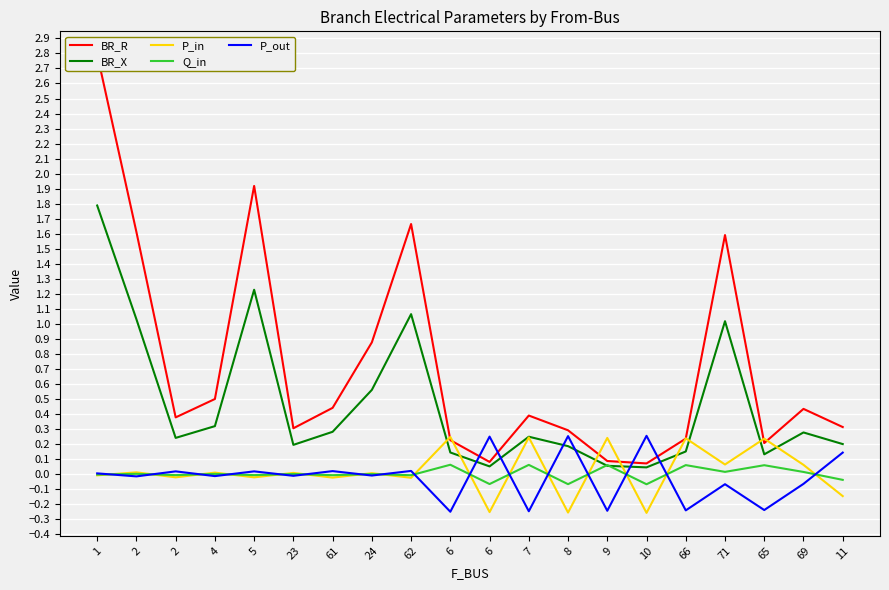

At 2, list the series in order from smallest to largest.

P_out, Q_in, P_in, BR_X, BR_R